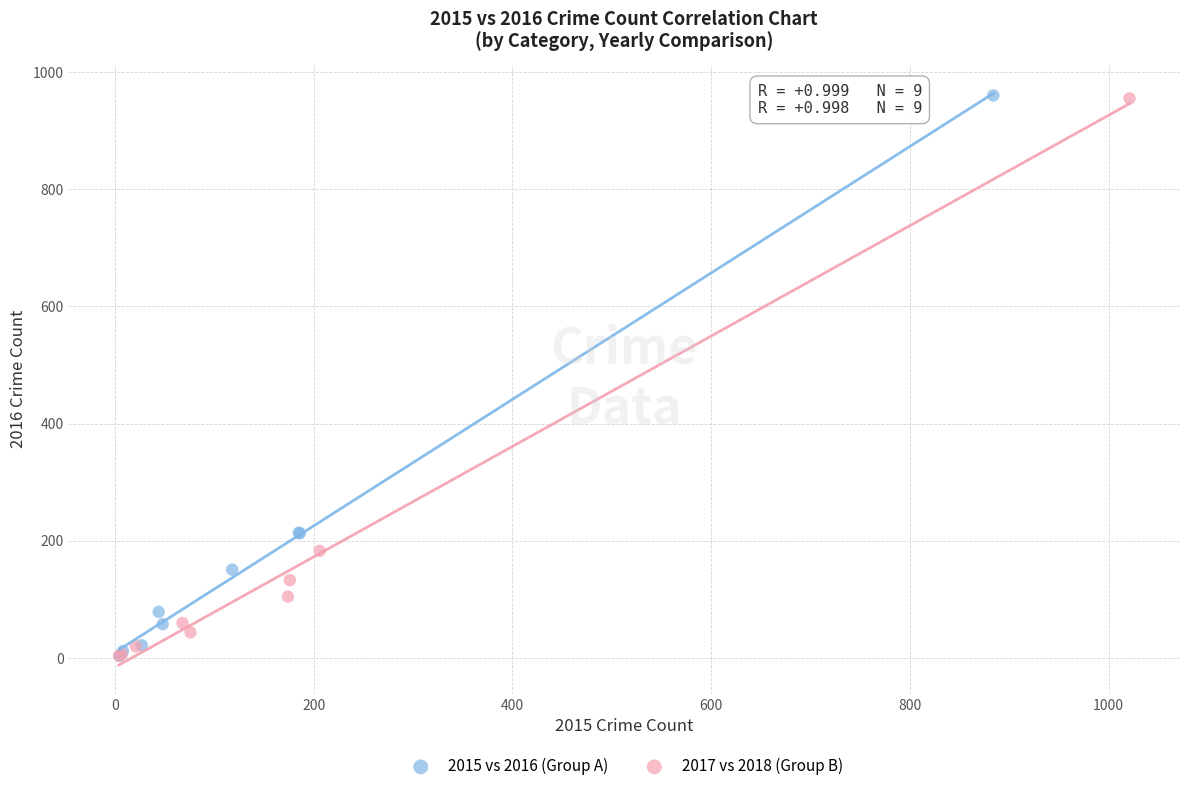

Which series has the widest spread of Y values?

2015 vs 2016 (Group A)